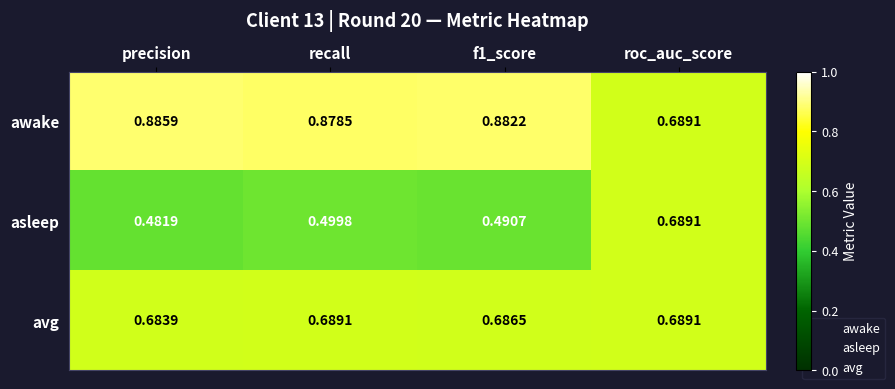

Rank the series at f1_score from highest to lowest value.

awake, avg, asleep